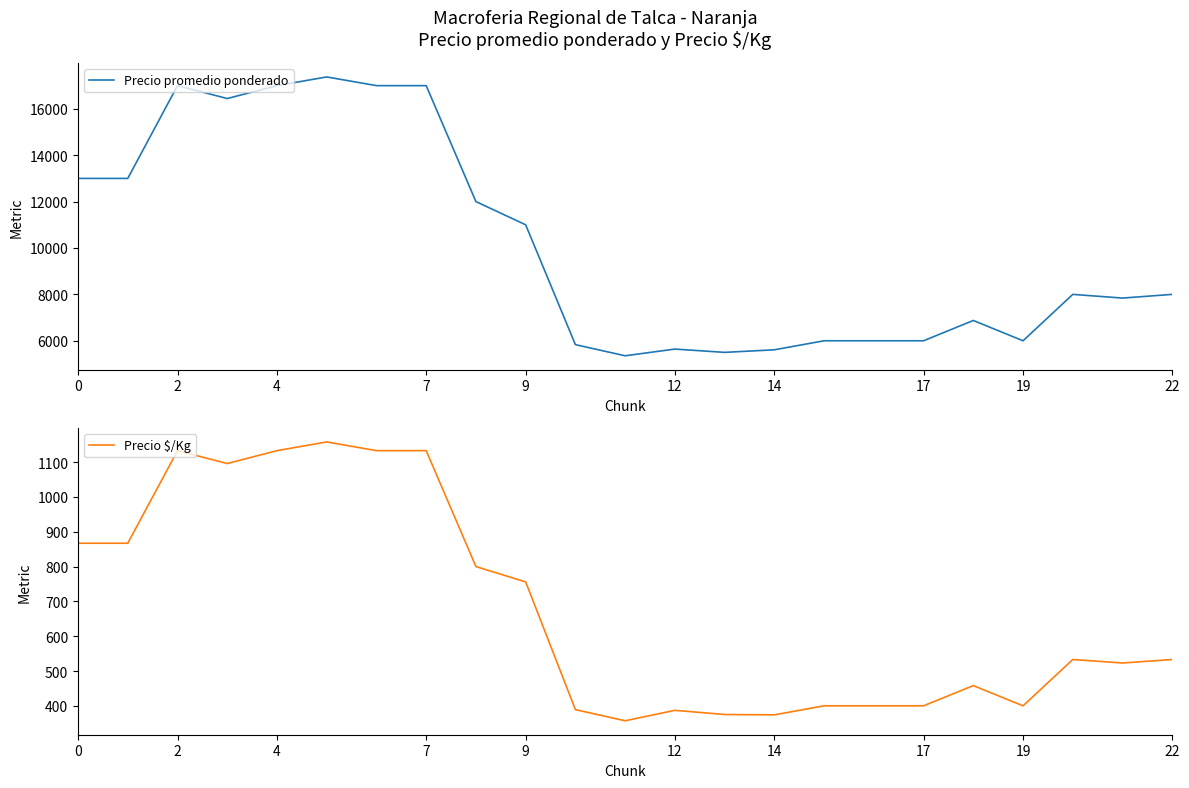

Which category has the lowest value in the Precio promedio ponderado series?

11